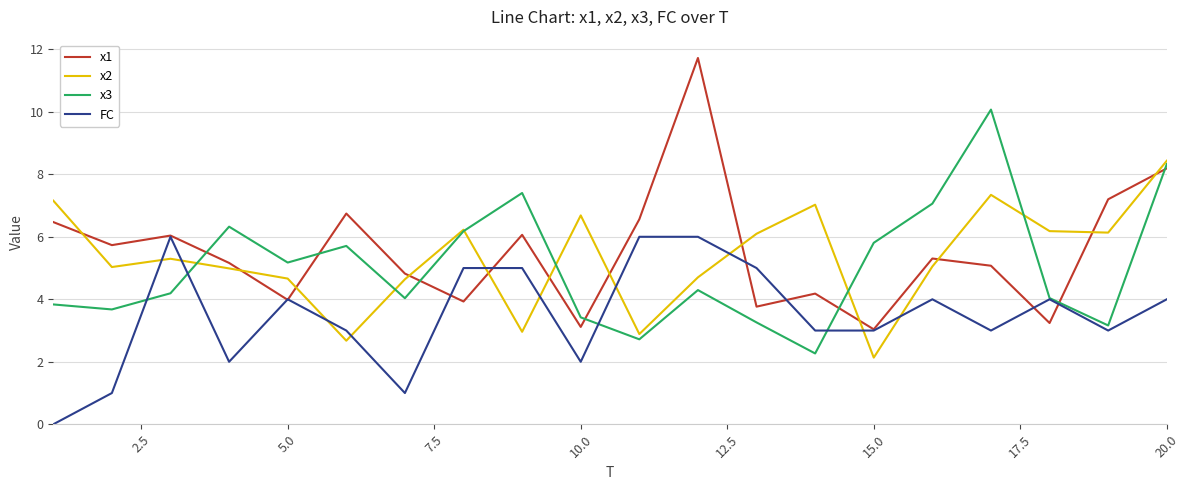

How many series are shown in this chart?

4